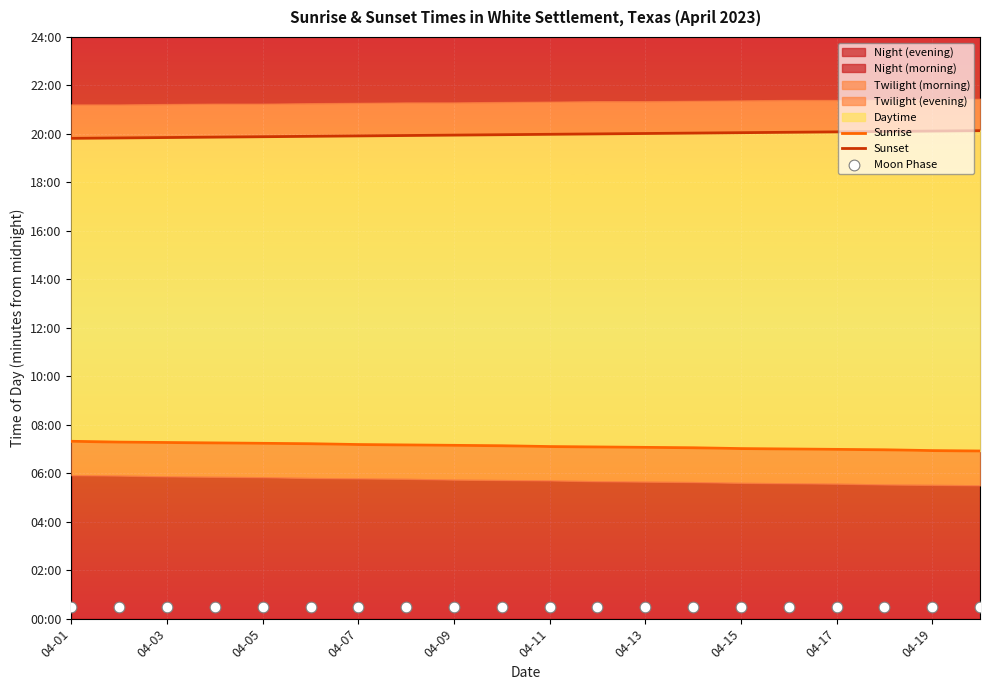

Which series has the largest total across all categories?

Sunset